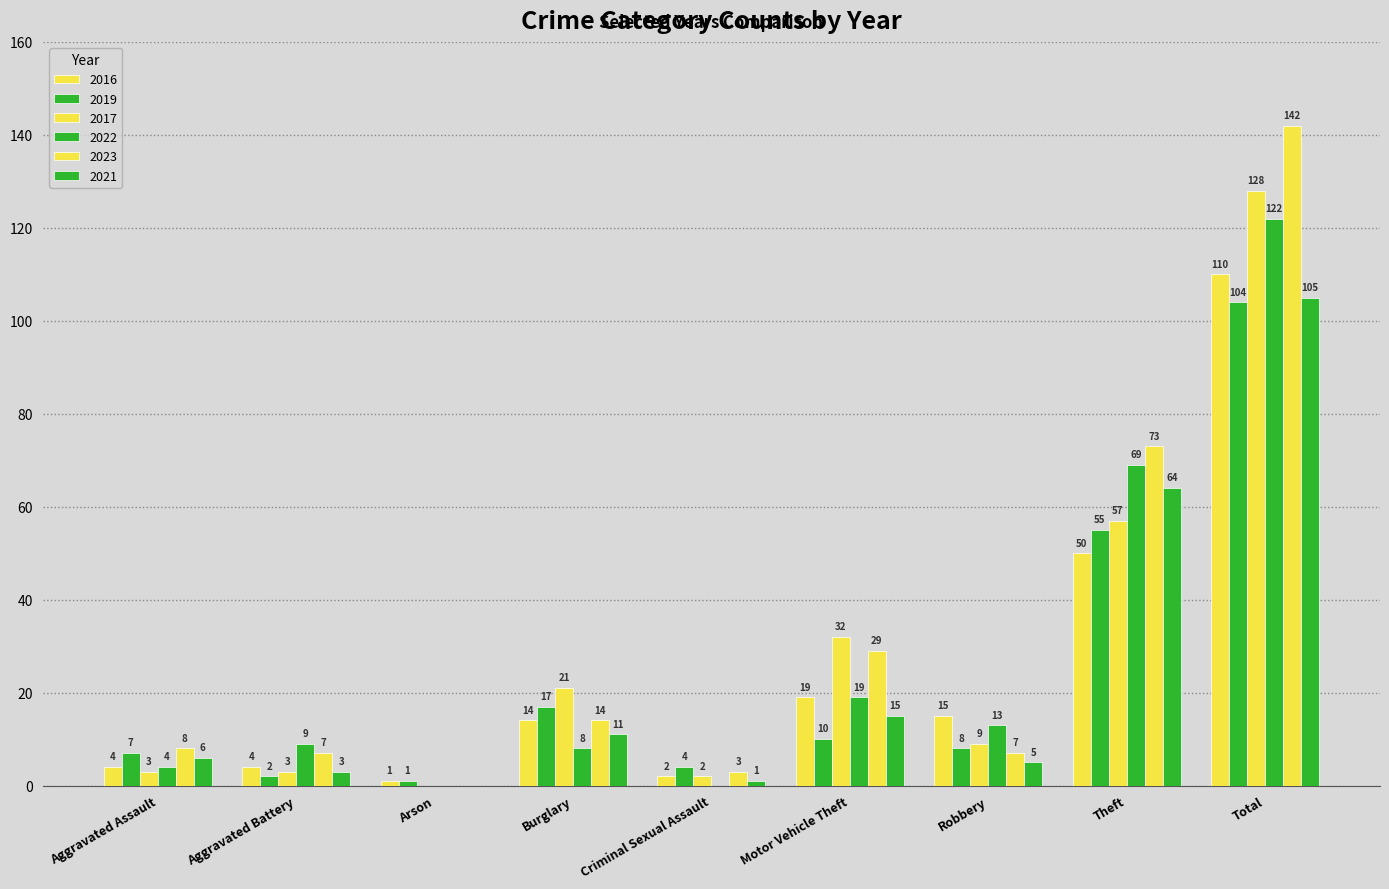

Count the number of data series in this chart.

6